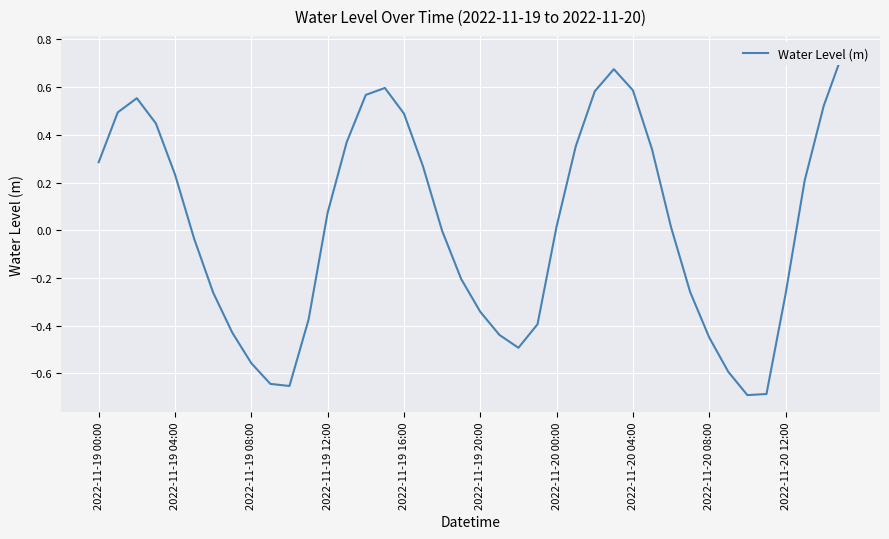

How many values are above zero?

21